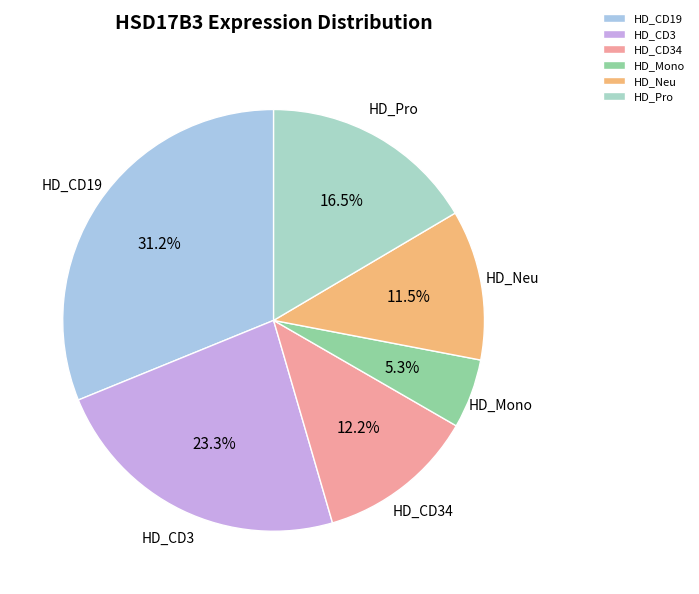

Which category has the smallest portion of the pie?

HD_Mono